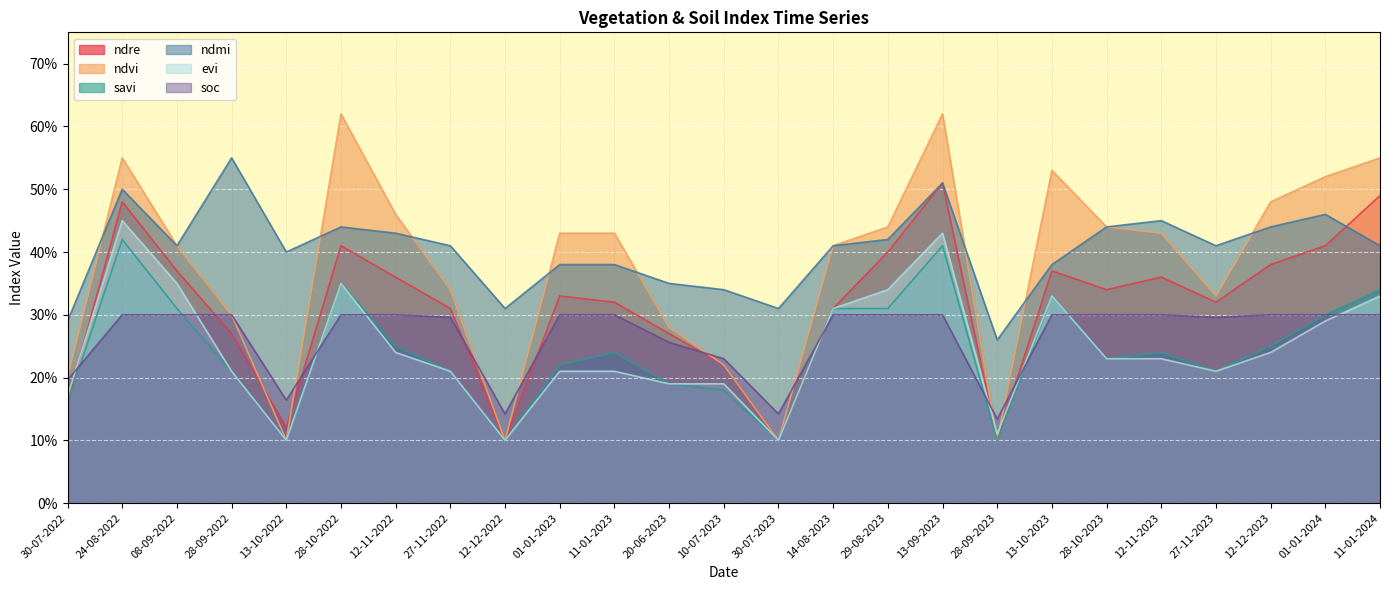

How many soc values are between 0 and 1?

25